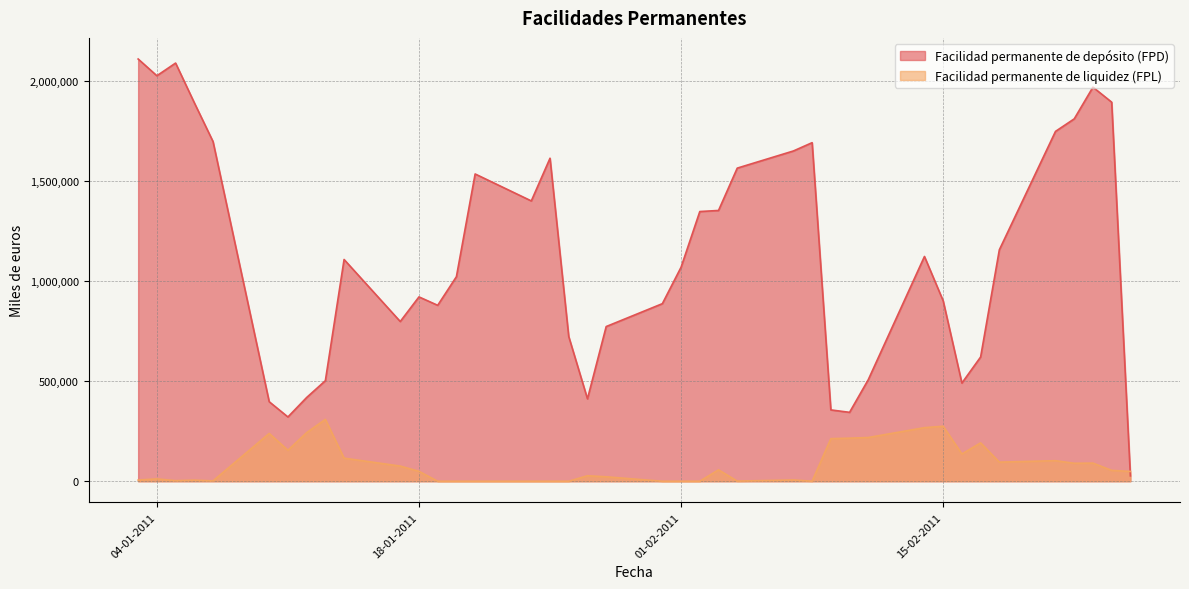

Is the value of Facilidad permanente de depósito (FPD) at 18-02-2011 greater than the value of Facilidad permanente de liquidez (FPL) at 18-02-2011?

Yes